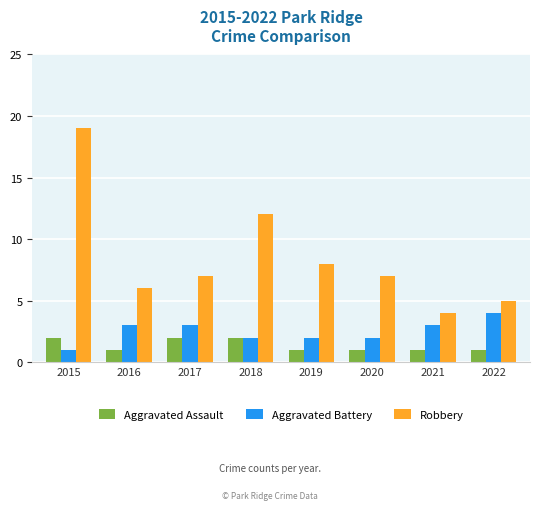

Read the Robbery value at 2018.

12